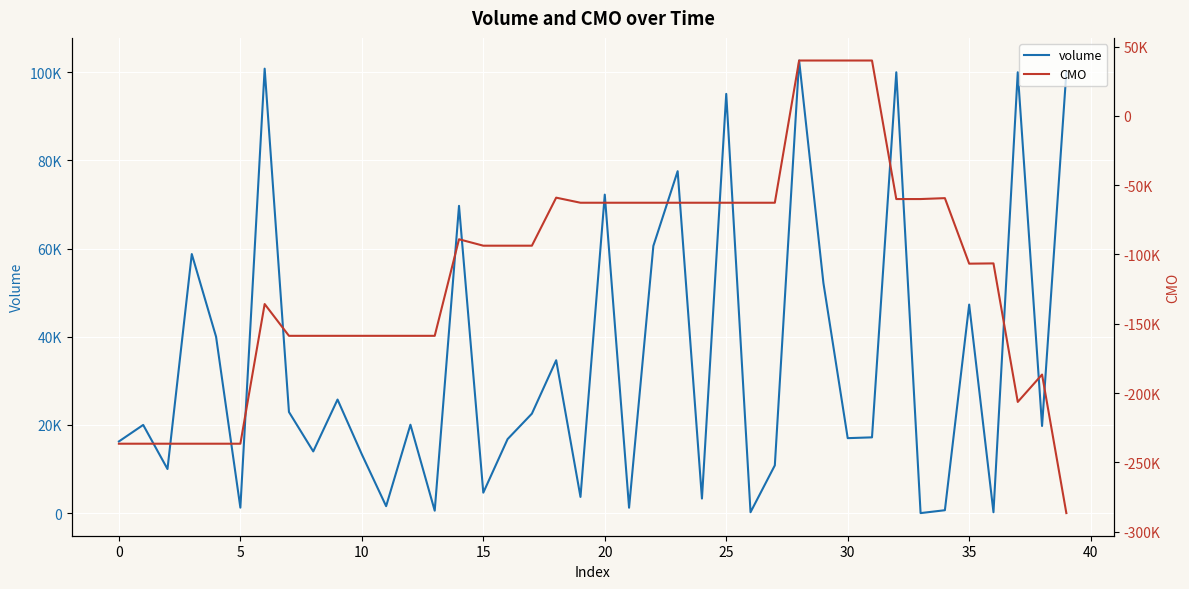

In CMO, how many points are lower than both neighbors (excluding endpoints)?

2